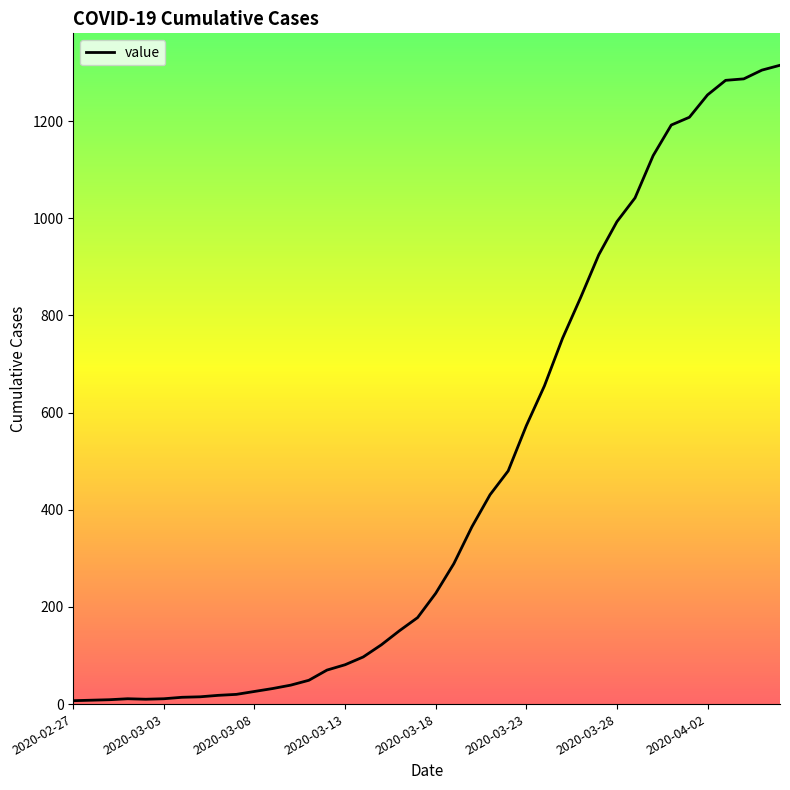

What is the value of the 18th point from the left?

122